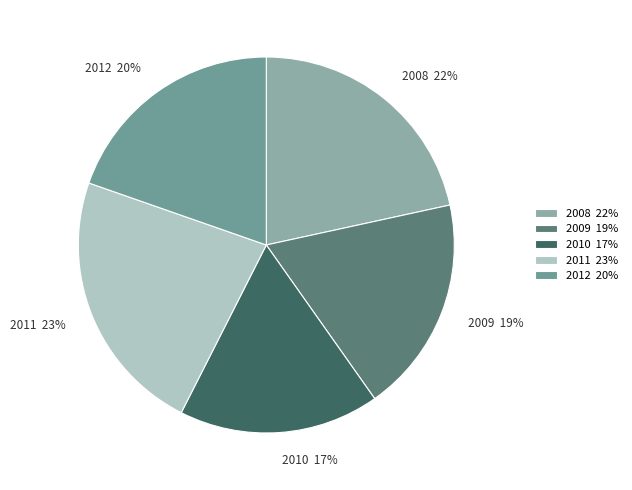

Which has a higher value, 2010 or 2012?

2012